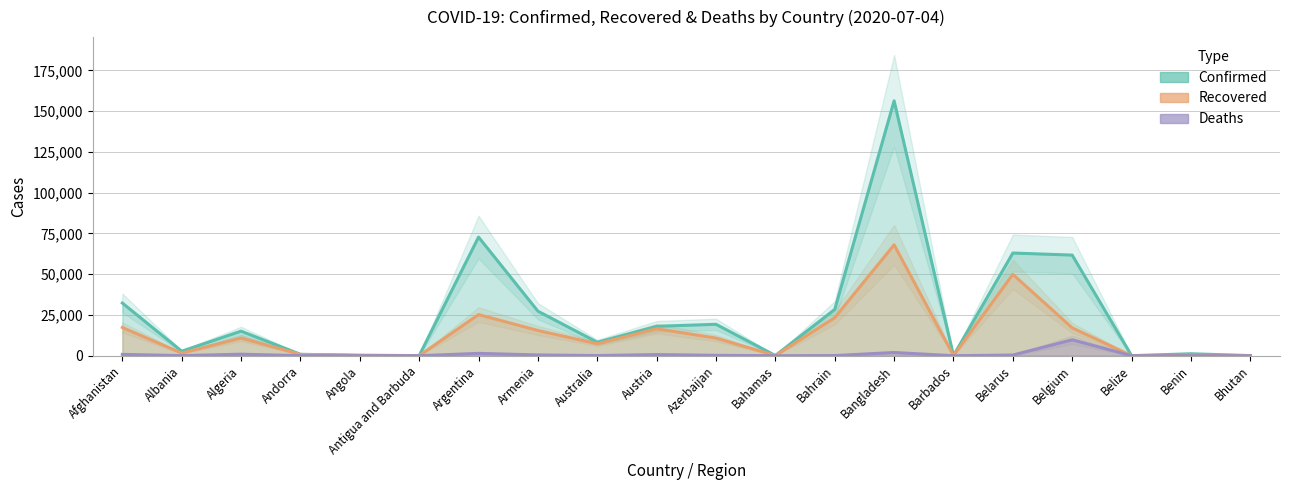

True or false: Confirmed and Deaths intersect in this chart.

False